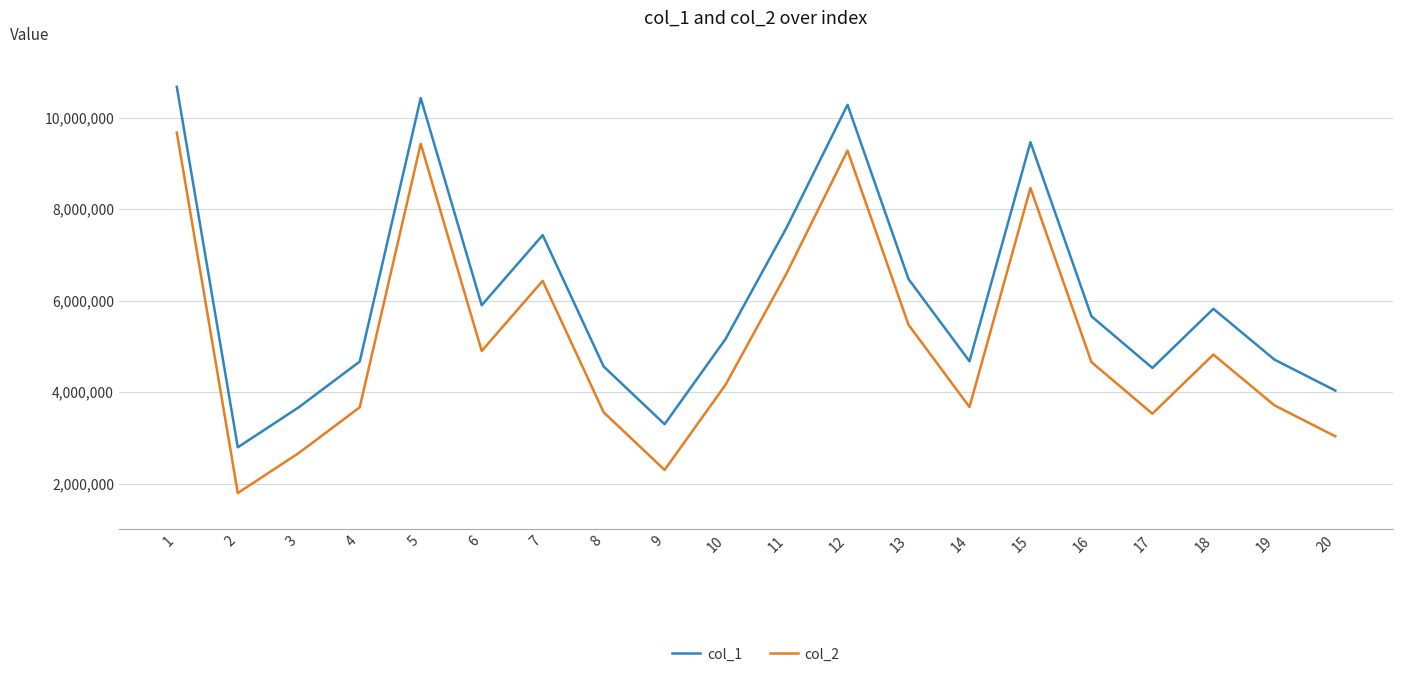

What is the minimum value shown in the chart?

1791329